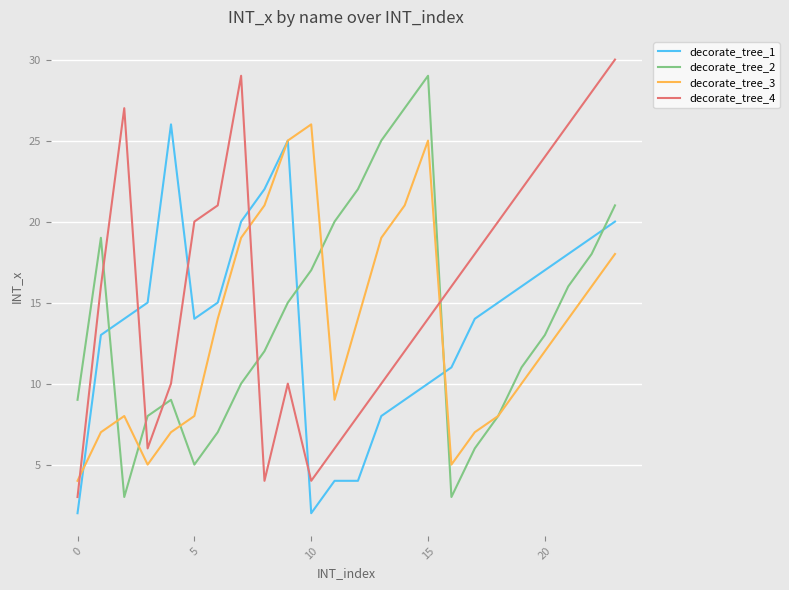

True or false: decorate_tree_3 and decorate_tree_4 intersect in this chart.

True